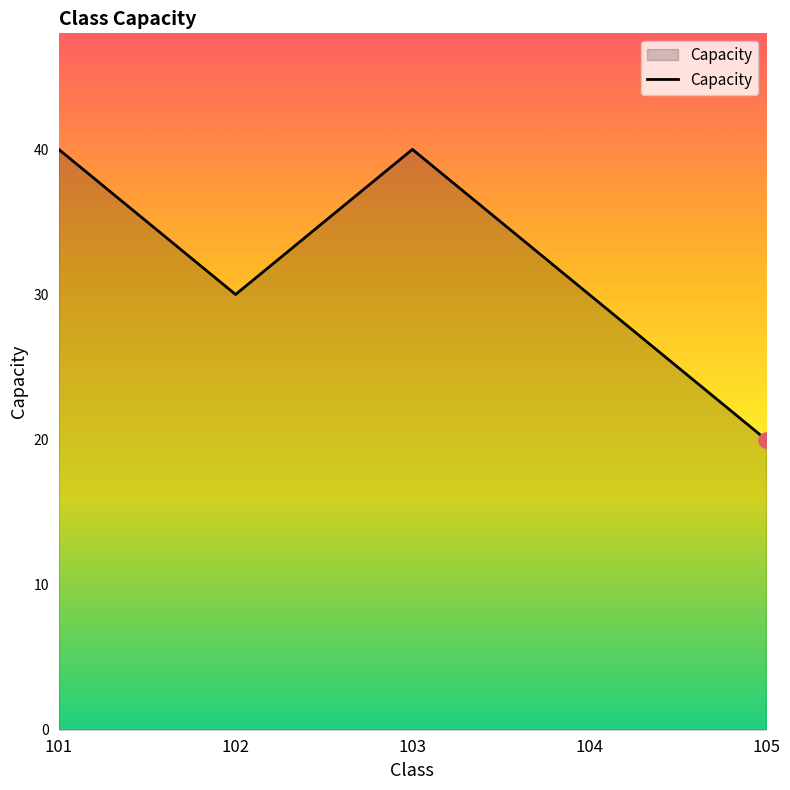

Approximately how many times larger is the value at 103 compared to 104?

1.3